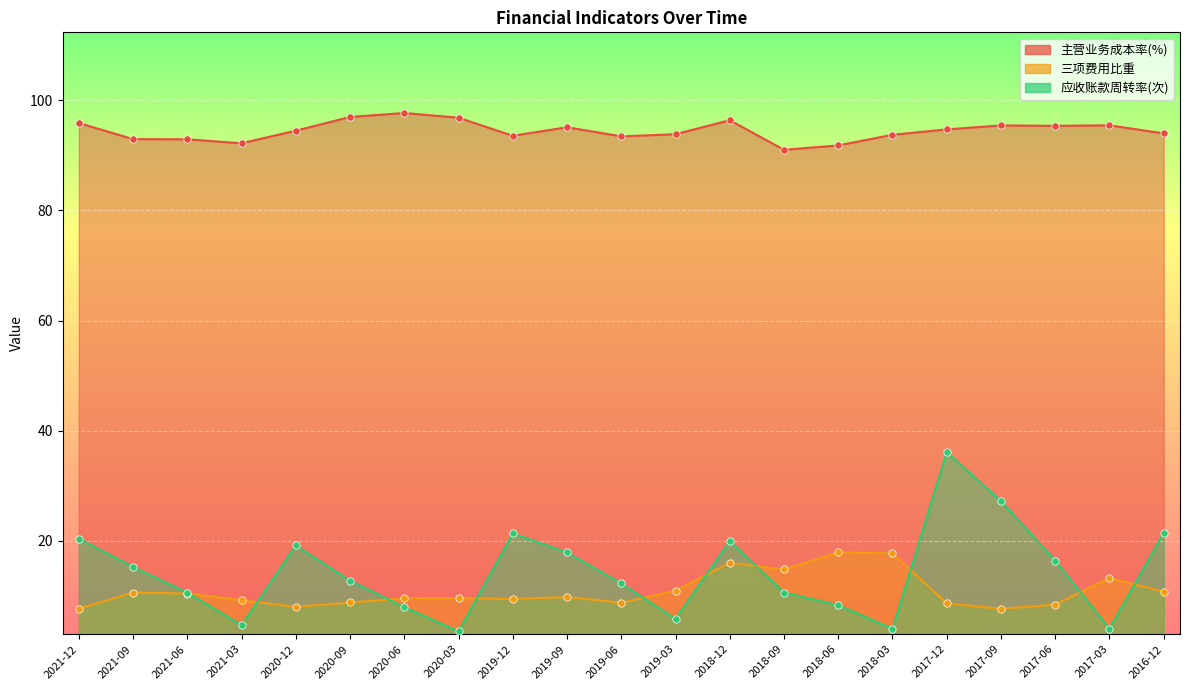

Which series contains the highest Y value?

主营业务成本率(%)